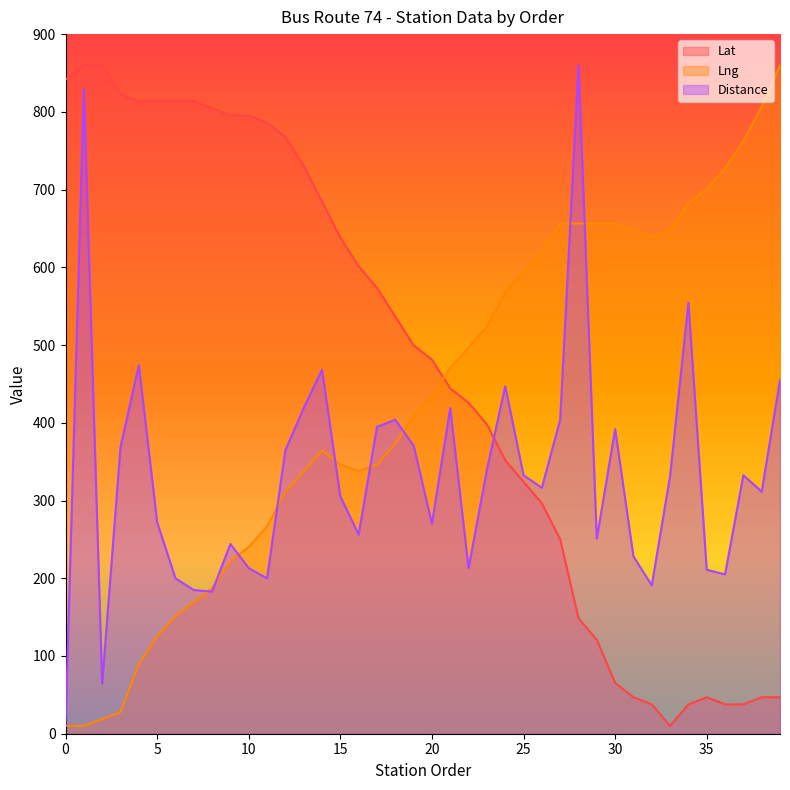

How many data points in Lng are less than 435?

20